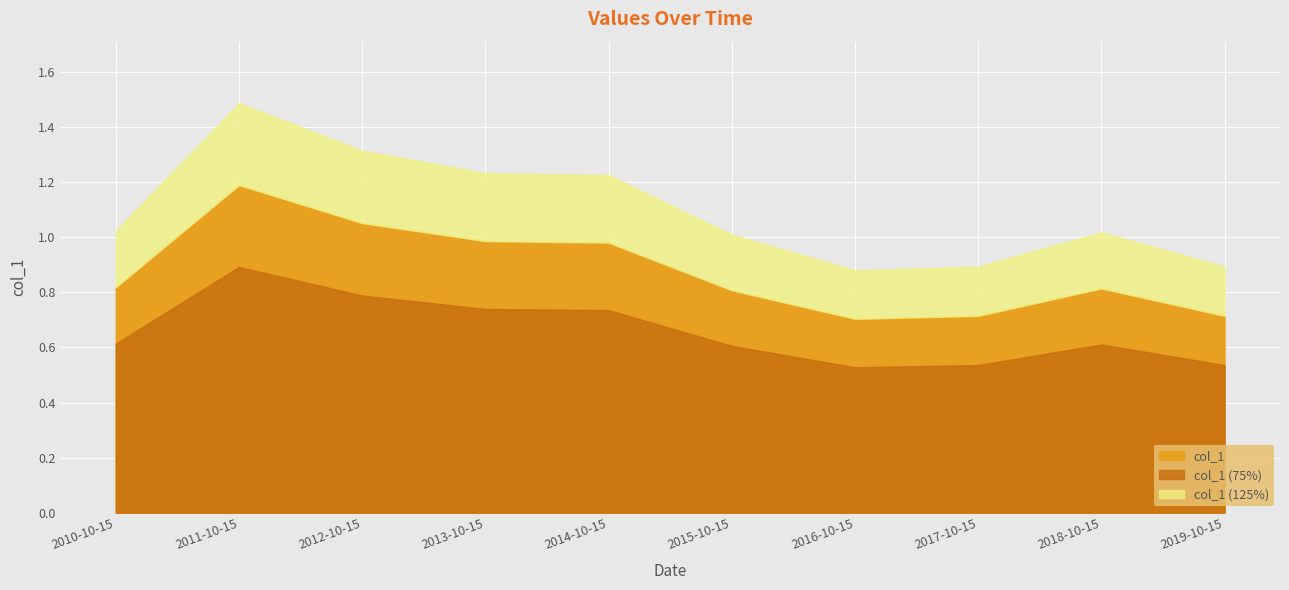

Which label corresponds to the largest value in the chart?

2011-10-15